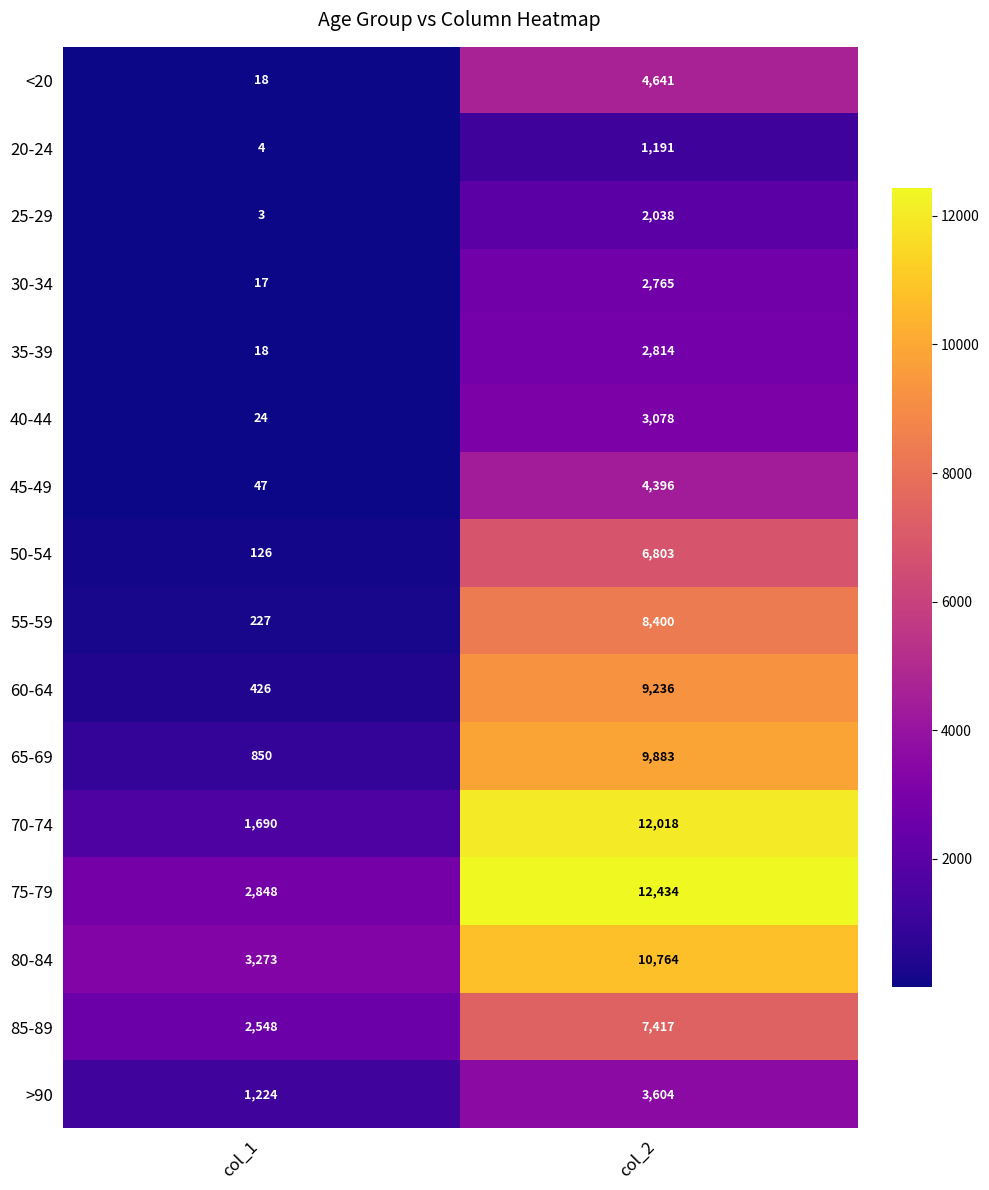

At col_2, list the series in order from smallest to largest.

20-24, 25-29, 30-34, 35-39, 40-44, >90, 45-49, <20, 50-54, 85-89, 55-59, 60-64, 65-69, 80-84, 70-74, 75-79